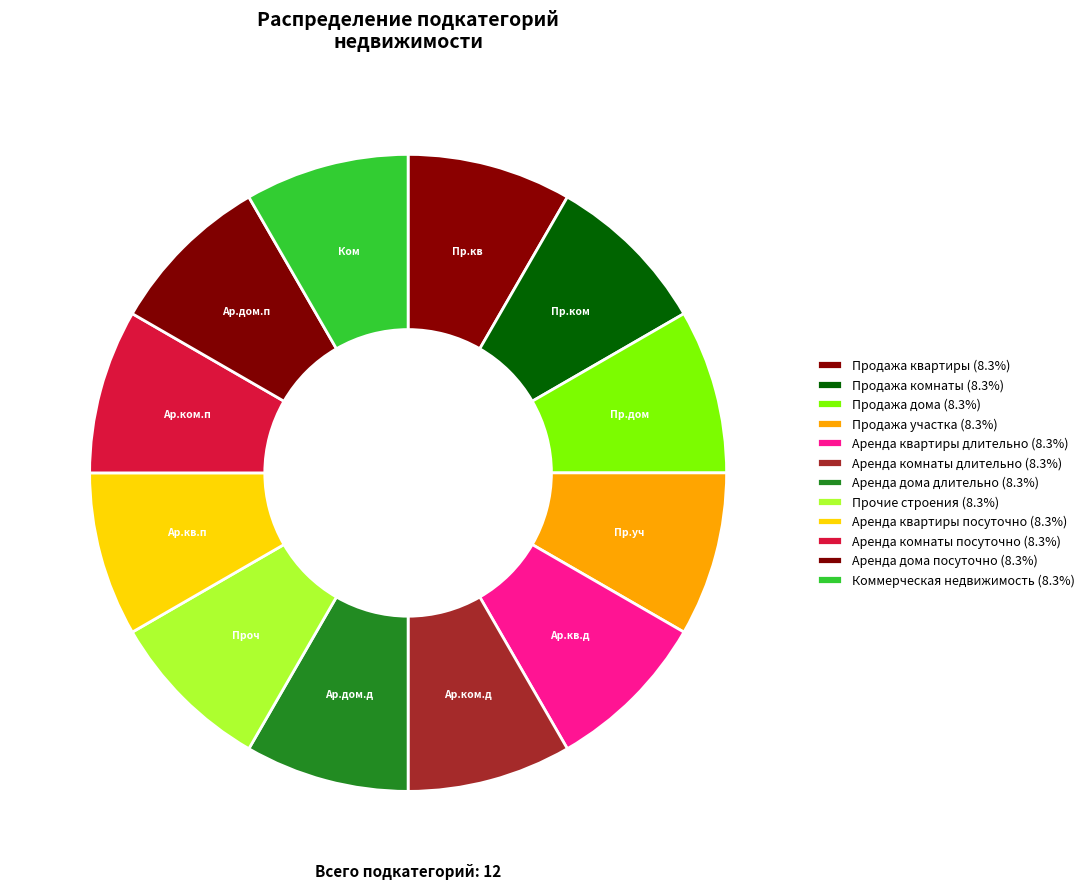

To the nearest percent, what is the combined percentage of Аренда дома посуточно and Прочие строения?

17%